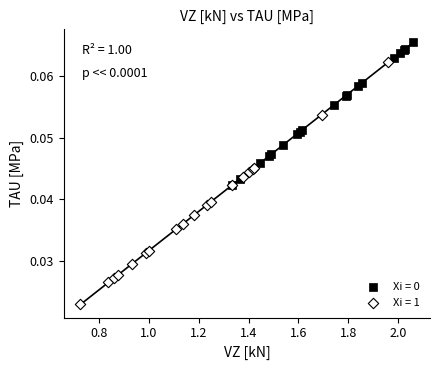

Which series reaches the minimum Y coordinate?

Xi = 1